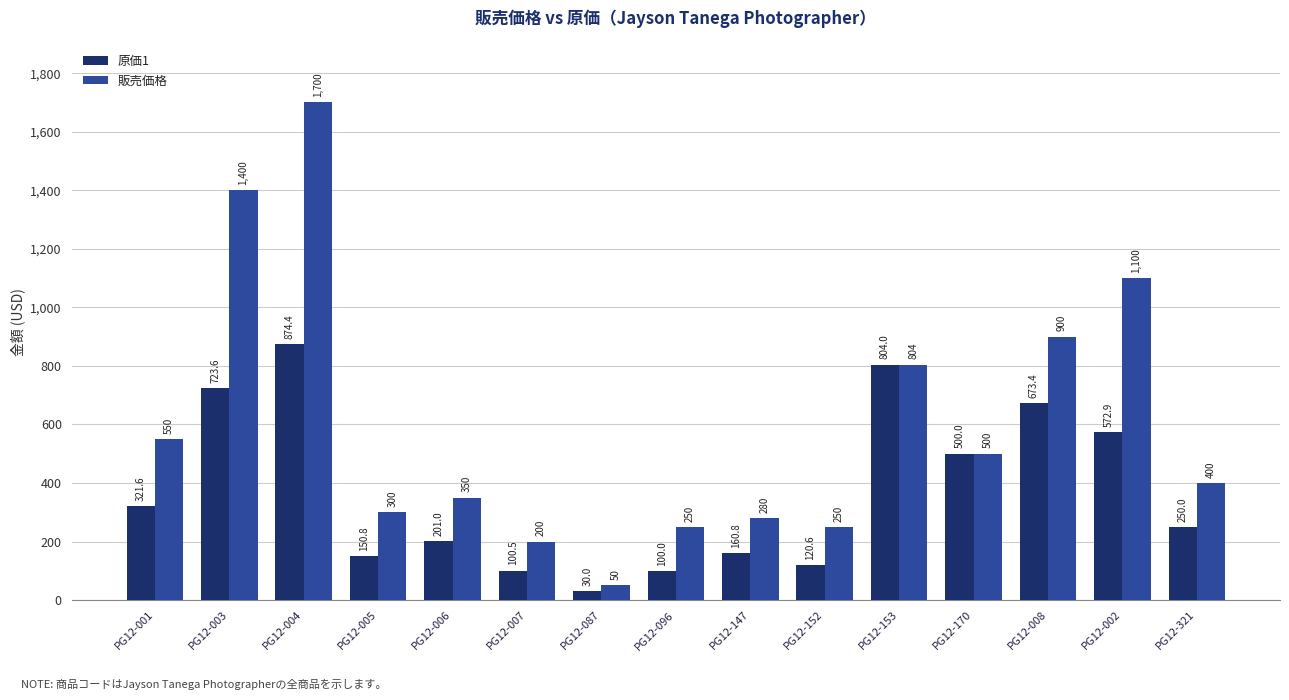

What is the average value of the 販売価格 series?

602.3